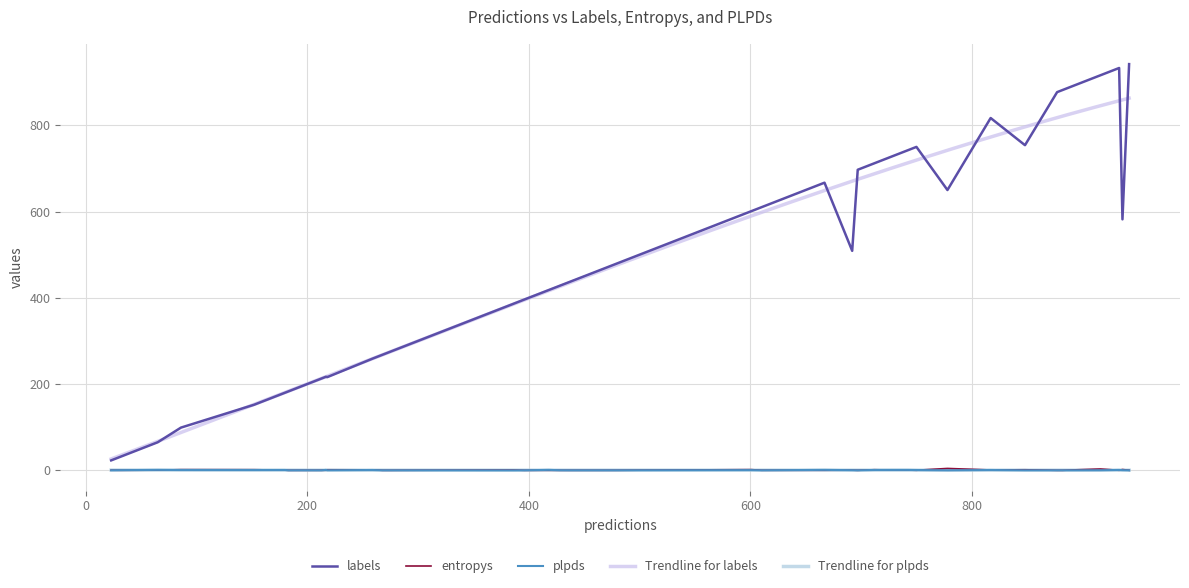

At which category does the chart reach its minimum across all series?

35